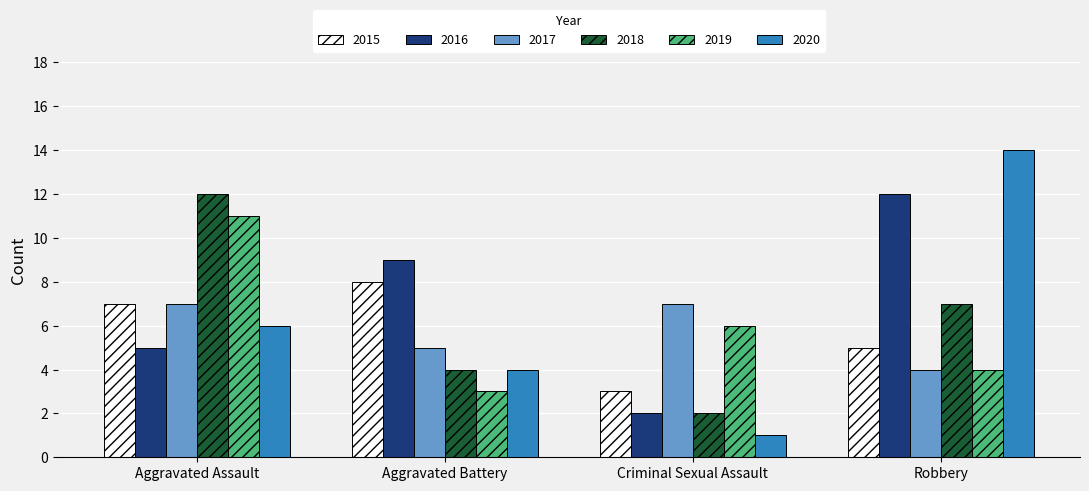

Reading right to left, what are all the values shown in this chart?

2015: 5	3	8	7
2016: 12	2	9	5
2017: 4	7	5	7
2018: 7	2	4	12
2019: 4	6	3	11
2020: 14	1	4	6